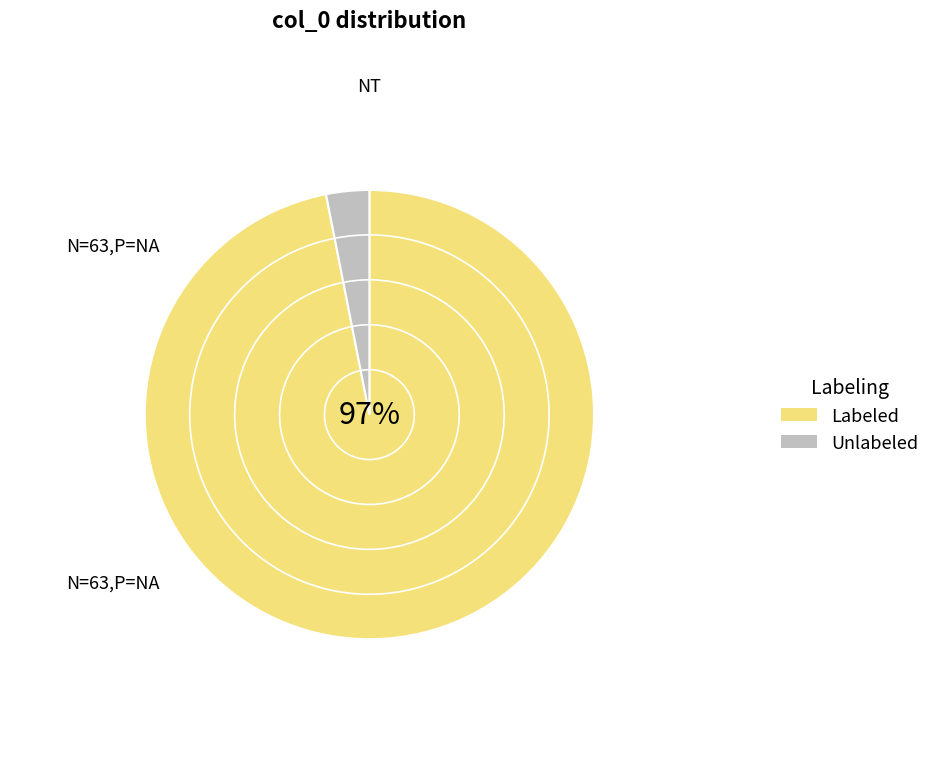

Is there a majority slice in this chart?

Yes